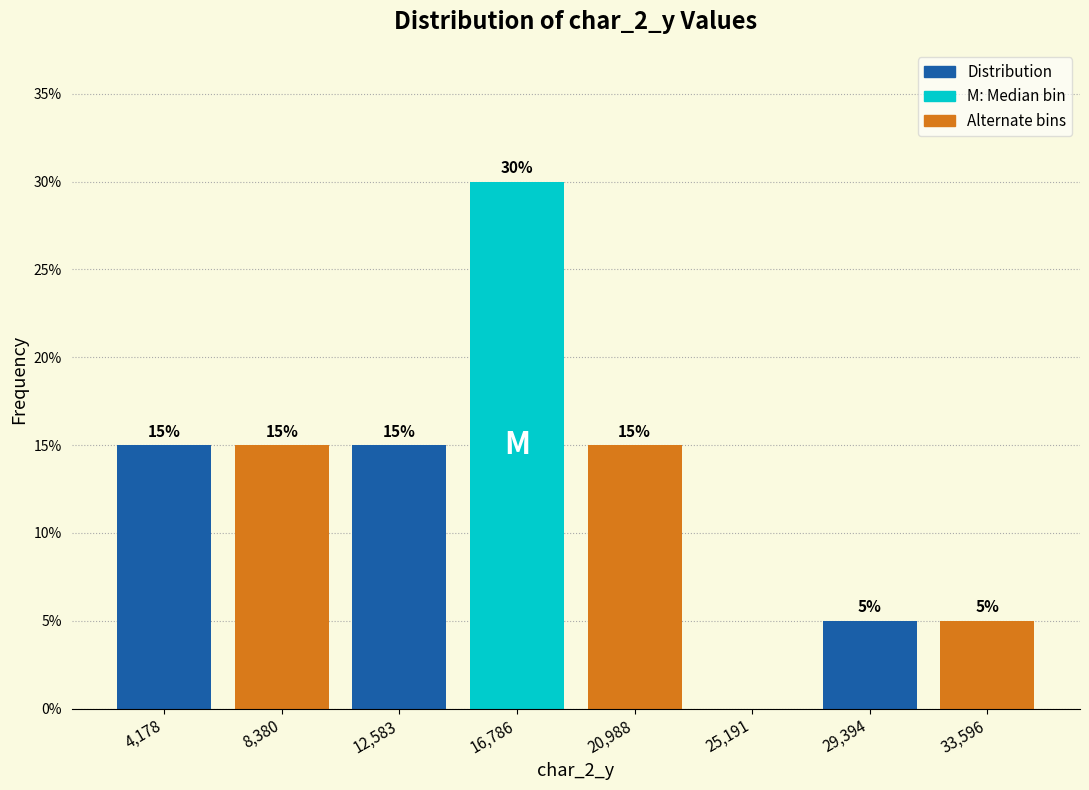

Over which range of the x-axis is the bar tallest?

14500 to 19000